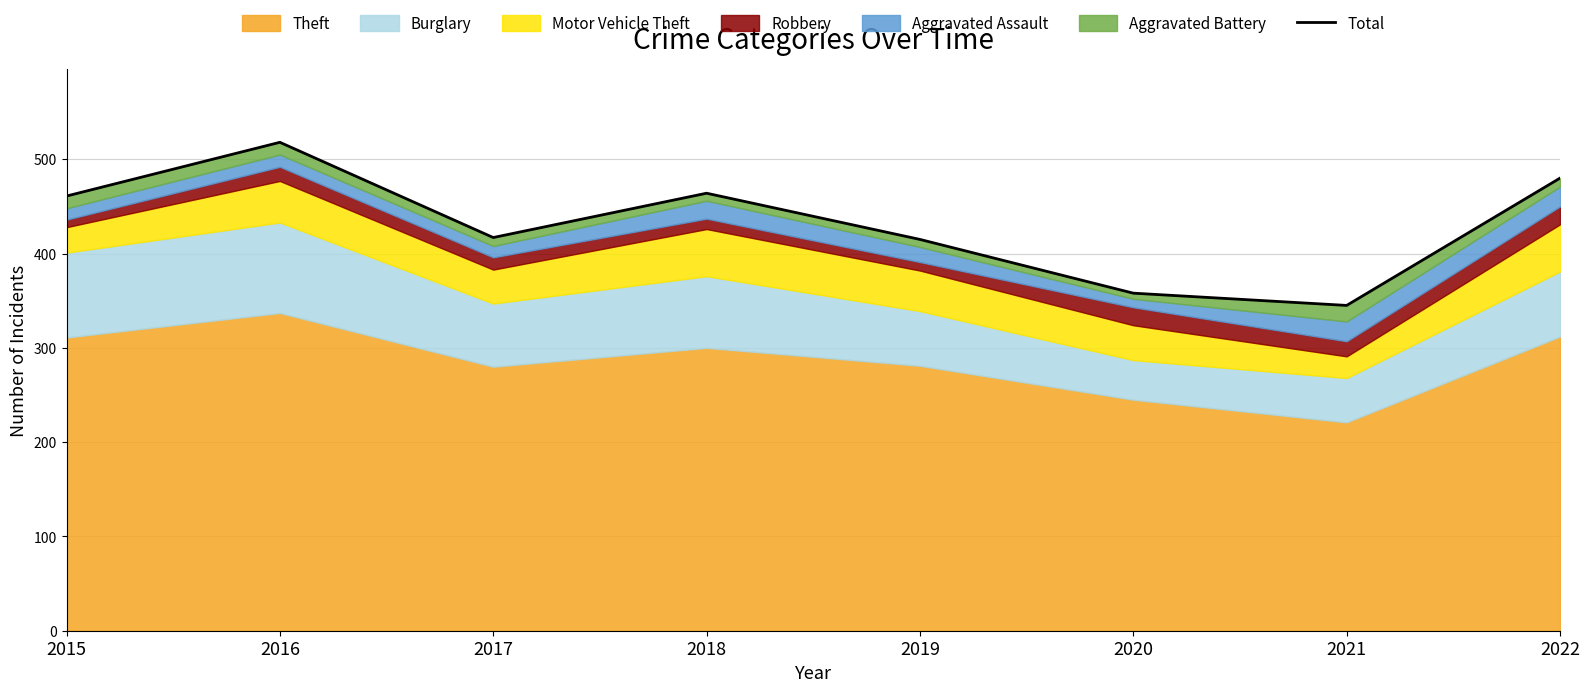

Reading left to right, transcribe all the data shown in this chart.

461	518	417	464	415	358	345	480